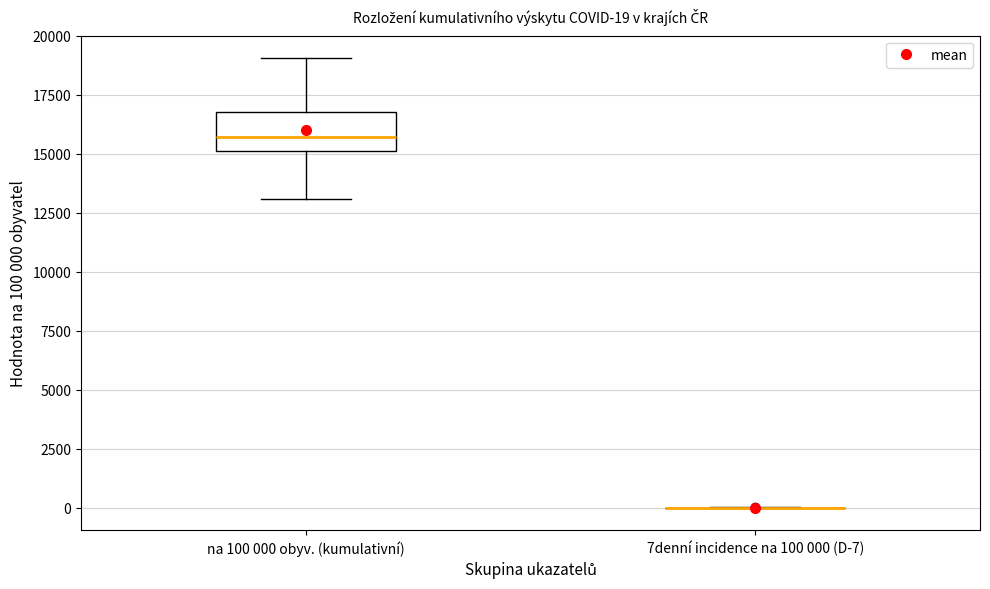

Comparing the boxes themselves (not the whiskers), which one is the tallest?

na 100 000 obyv. (kumulativní)